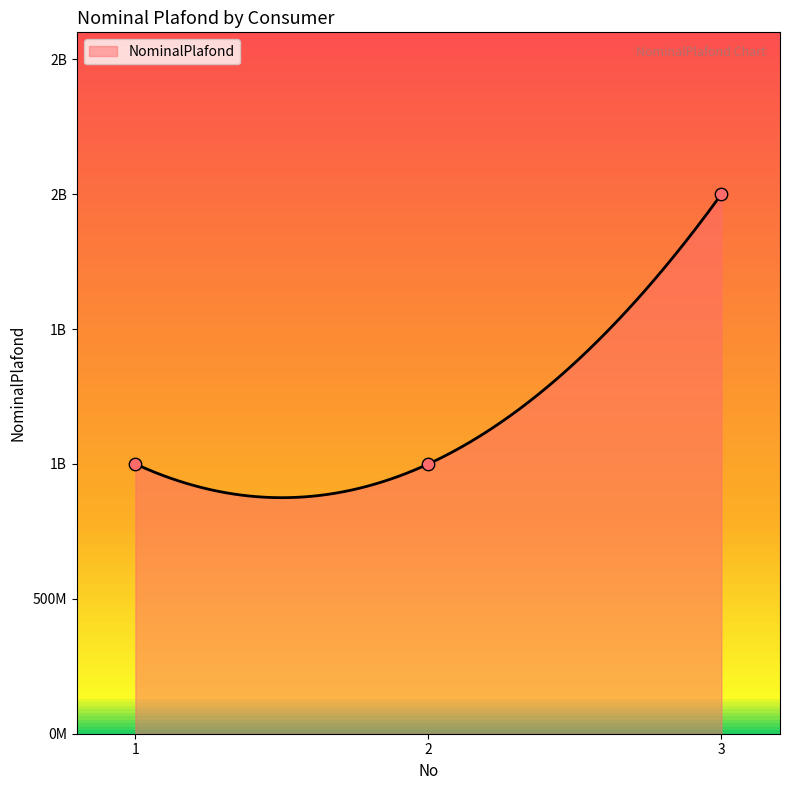

Which has a higher value, 1 or 3?

3